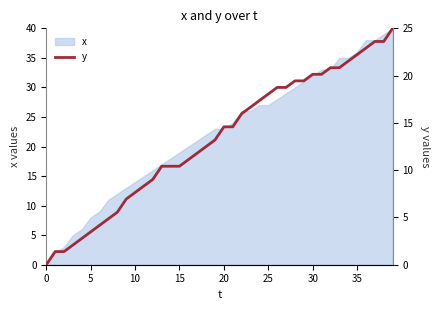

What is the highest value of the x series?

40